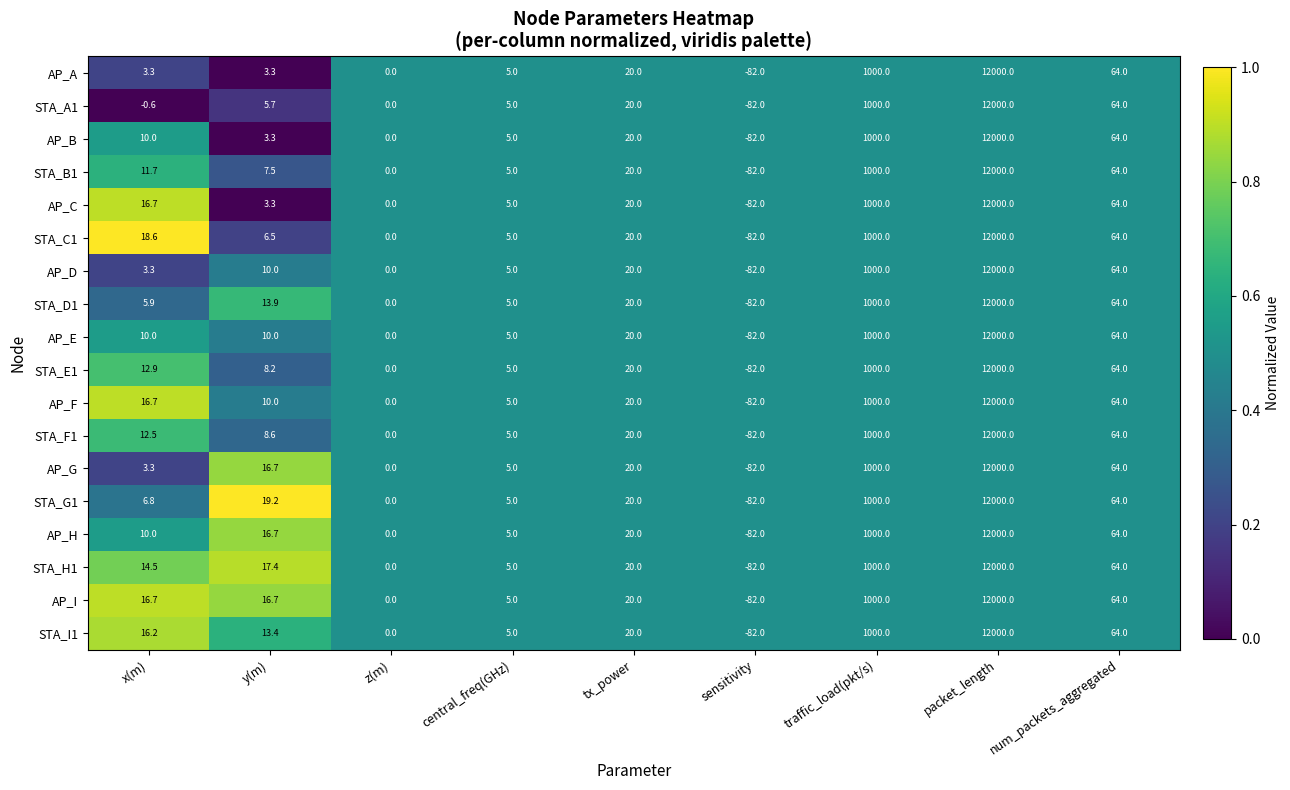

How many distinct data groups are displayed?

18